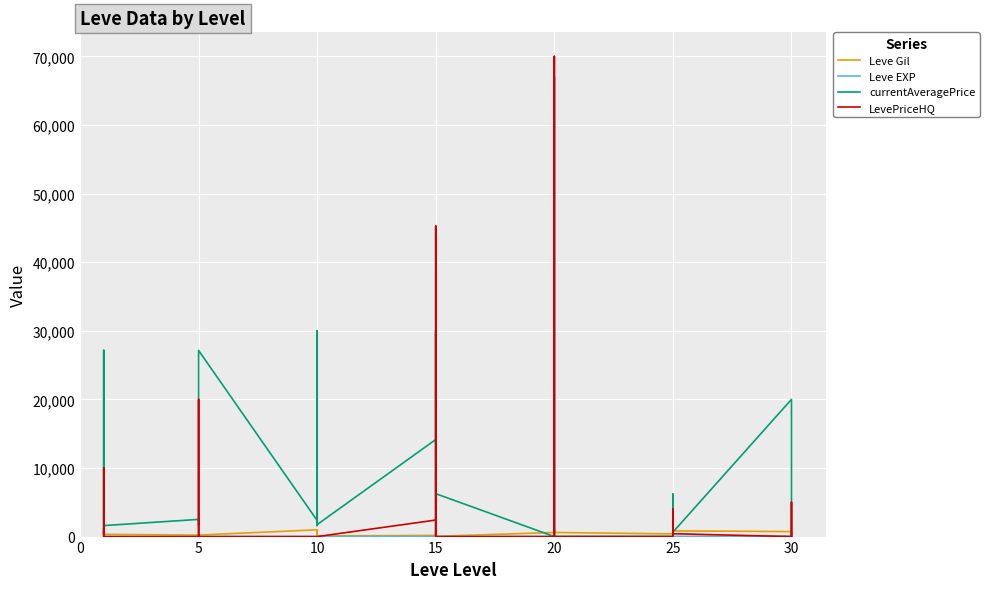

True or false: Leve EXP has a value of 9 at 14.

True